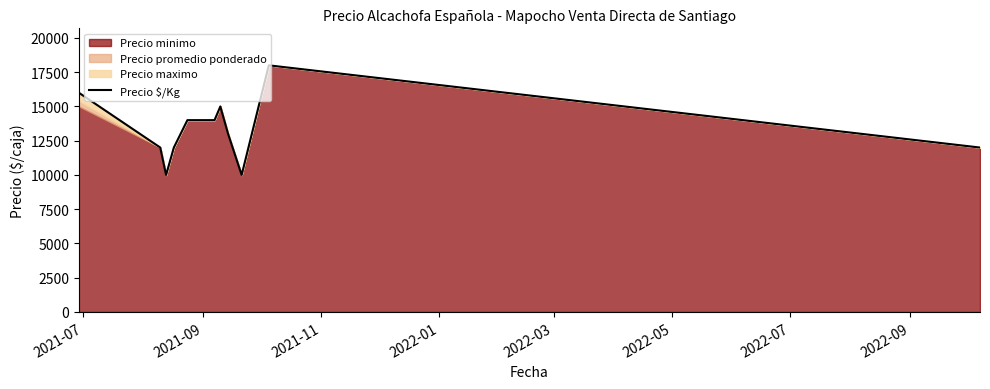

Does the chart have visible grid lines?

No